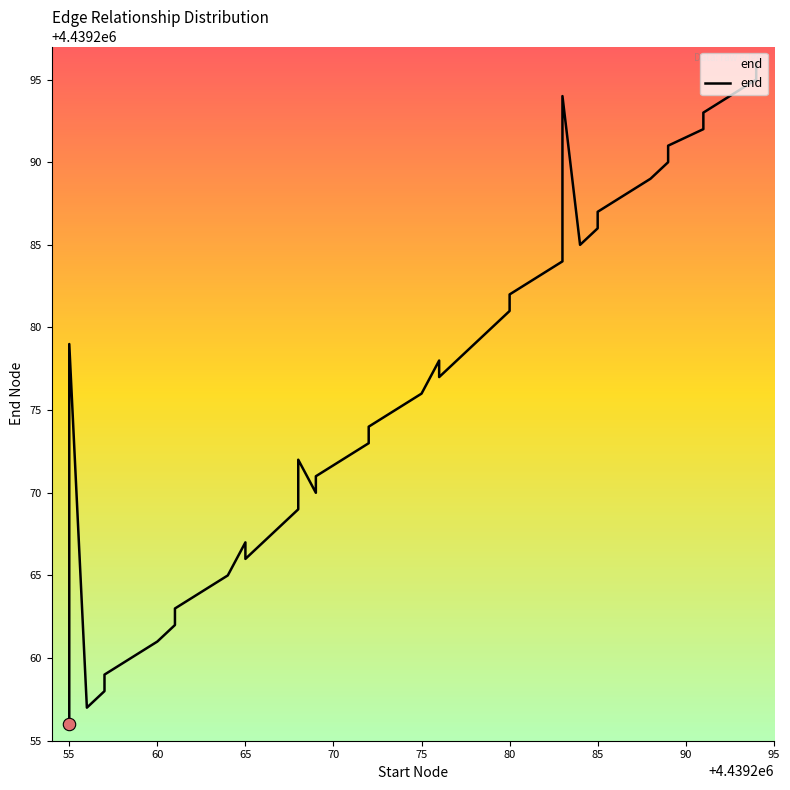

What is the change in value from 50 to 90?

+3